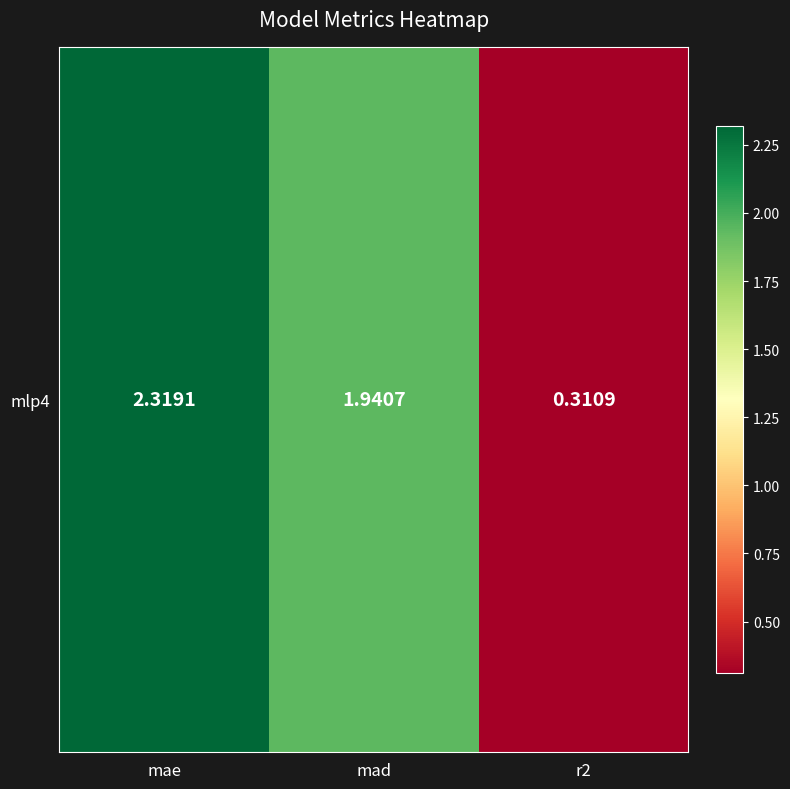

Is it true that the value at mad is 1.9?

True